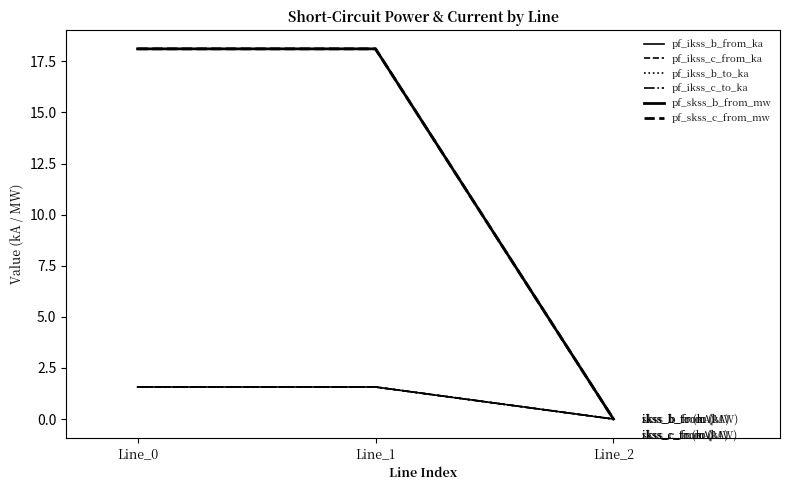

Does the chart have visible grid lines?

No